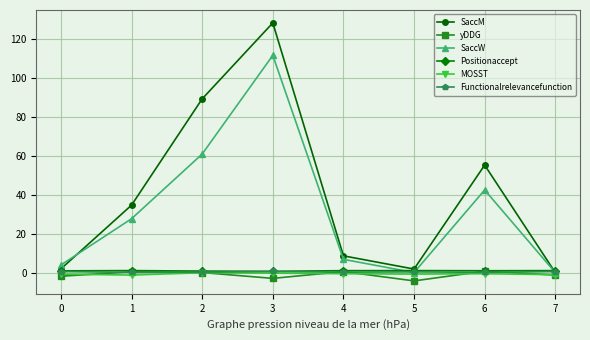

Is this an area chart (filled region under the line)?

No